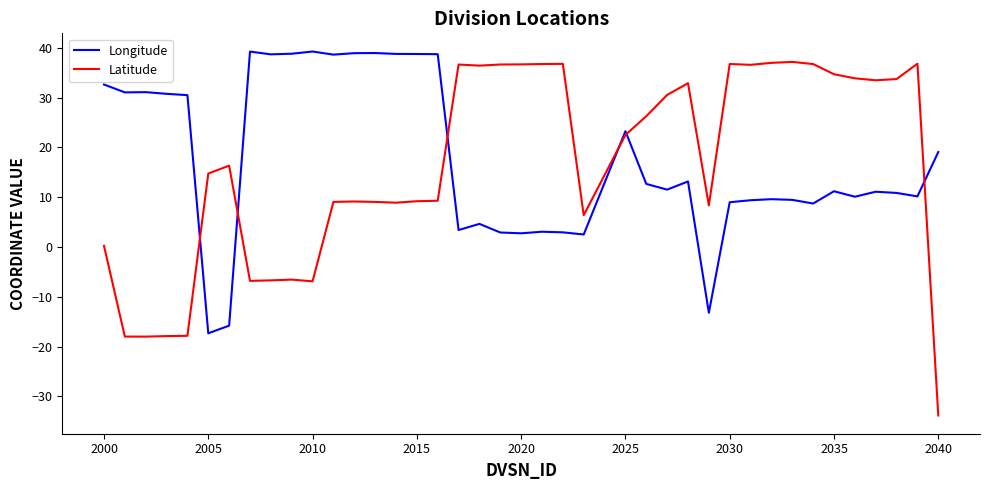

What is the minimum value shown in the chart?

-33.8